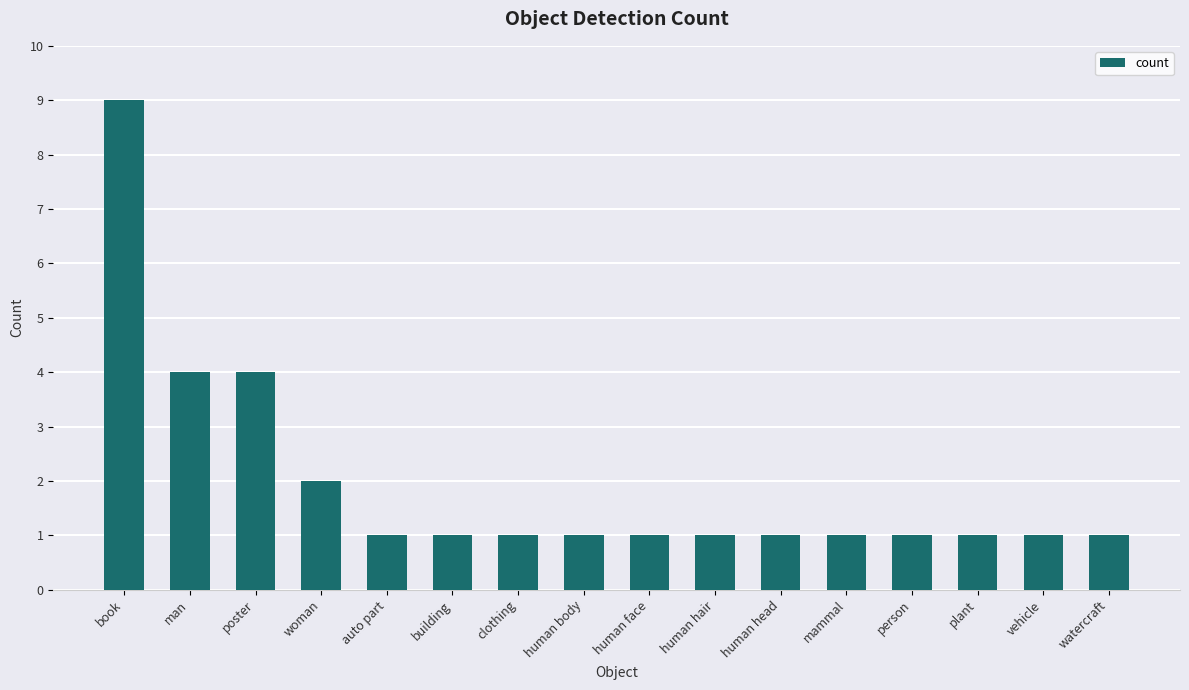

What is the smallest value displayed?

1